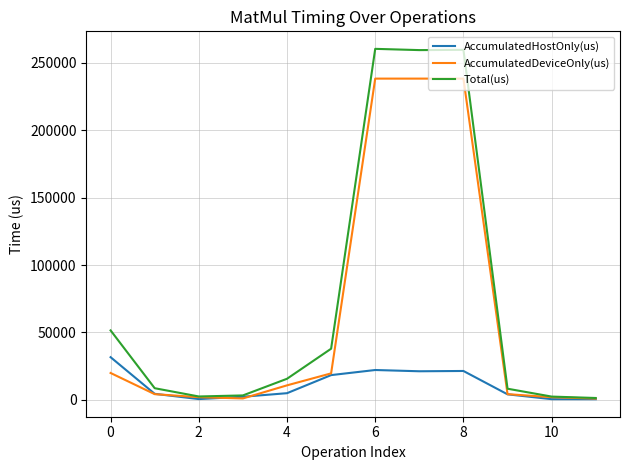

What is the highest value of the AccumulatedDeviceOnly(us) series?

238383.7